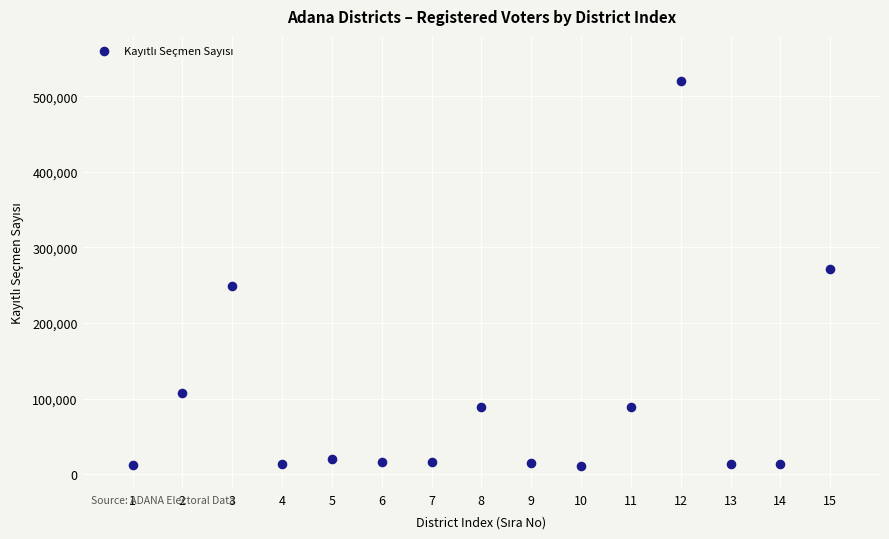

What is the range of Y values (max minus min)?

508954